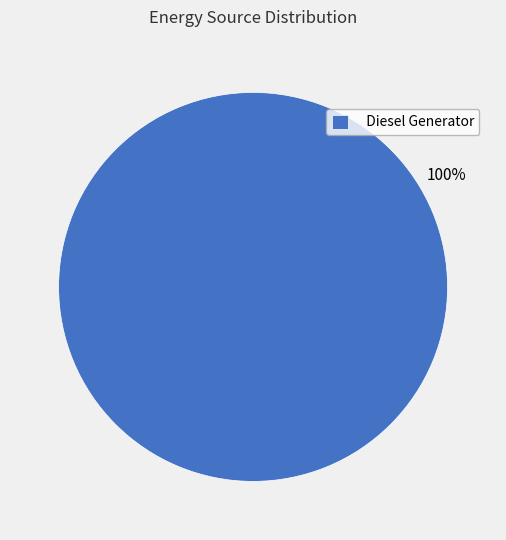

Does any single category account for the majority?

Yes